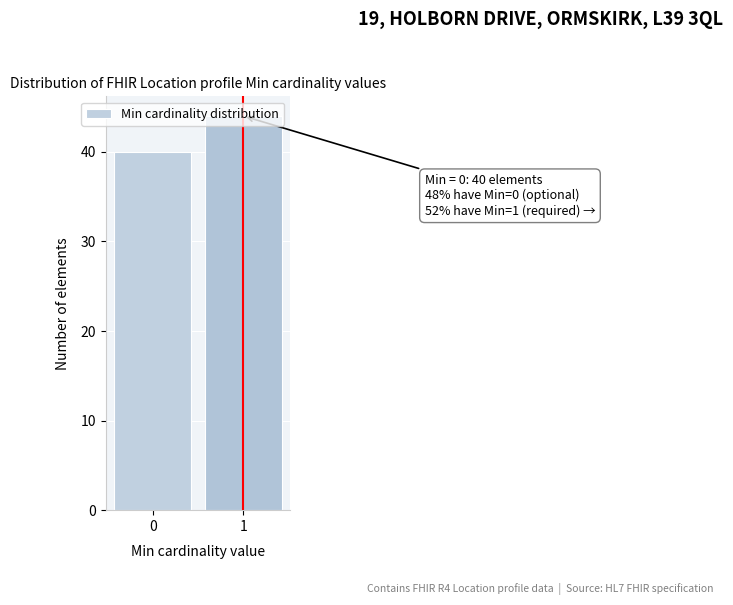

What is the value of the 1st bar from the left?

40